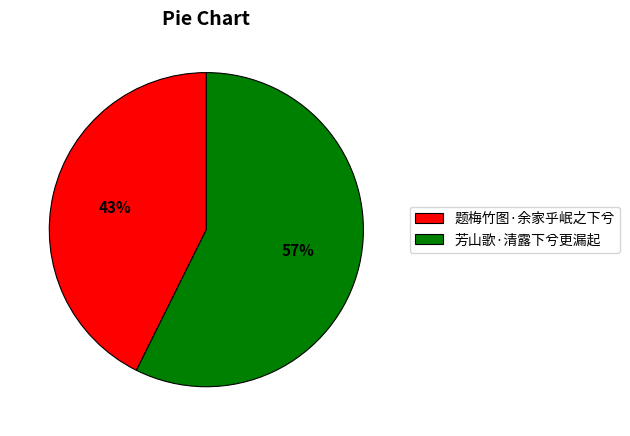

Count the number of slices in the pie.

2